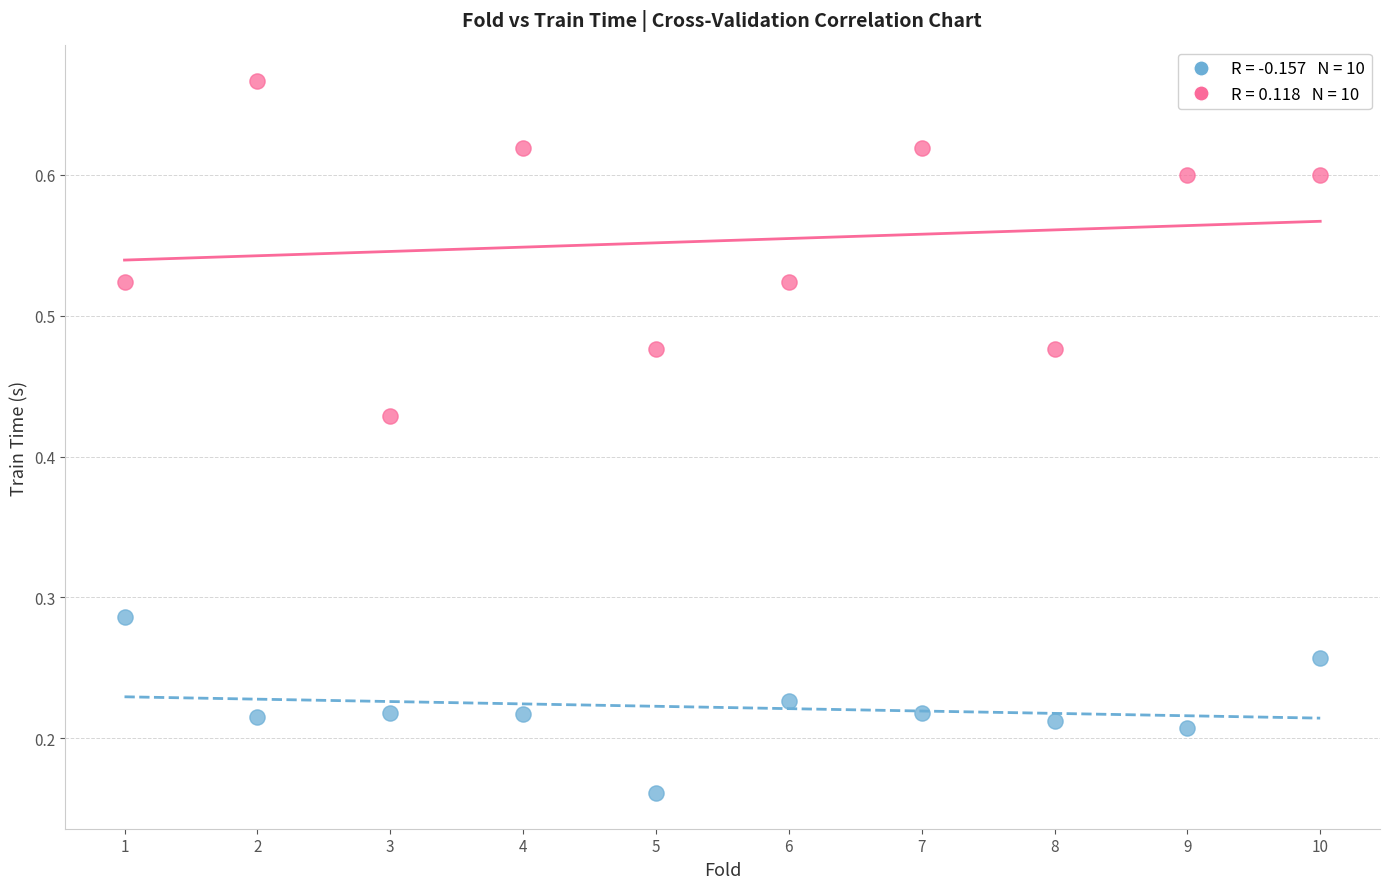

Across all data points, what is the range of X values (max minus min)?

9.0